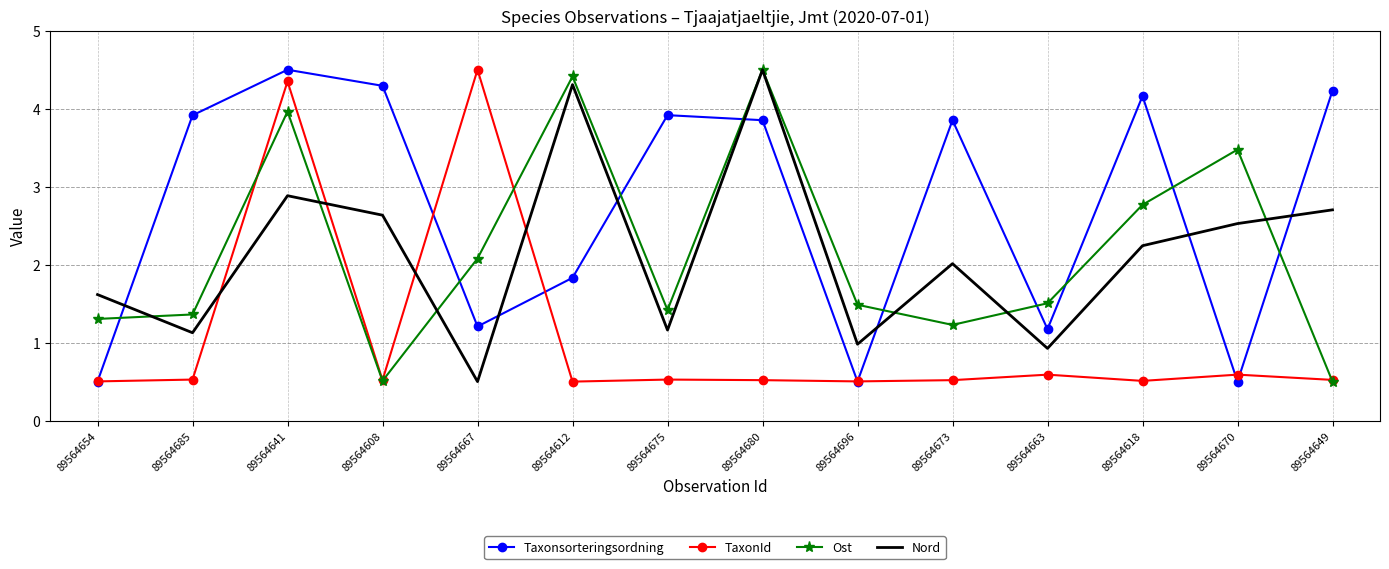

At which category does Taxonsorteringsordning reach its first local valley?

89564667